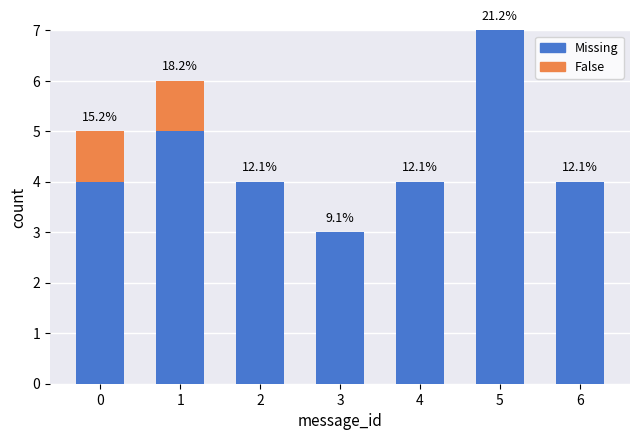

Are the bars horizontal?

No